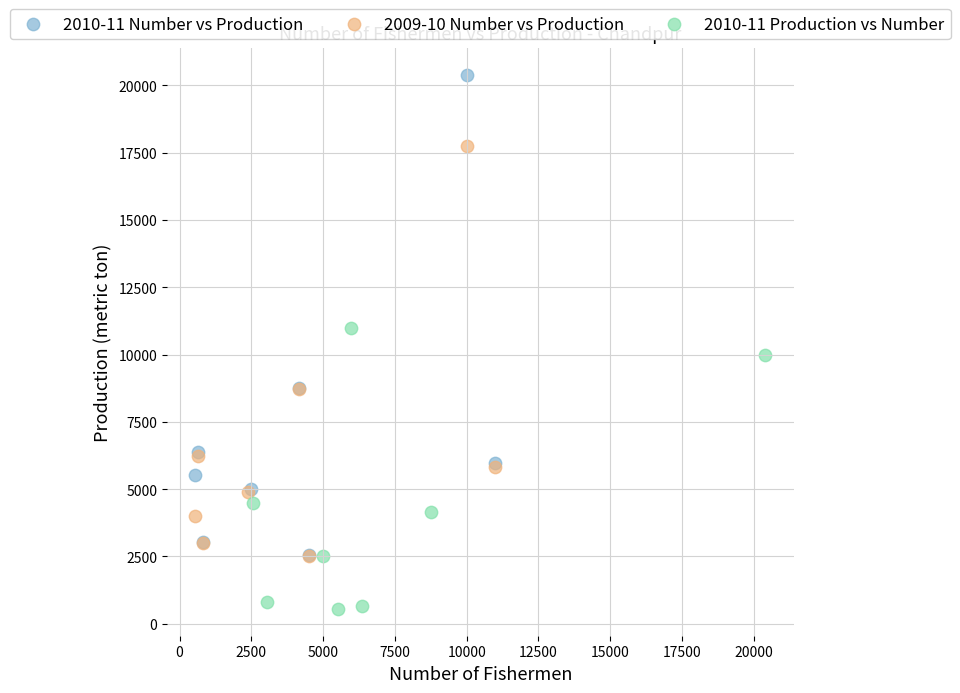

Which series contains the lowest Y value?

2010-11 Production vs Number